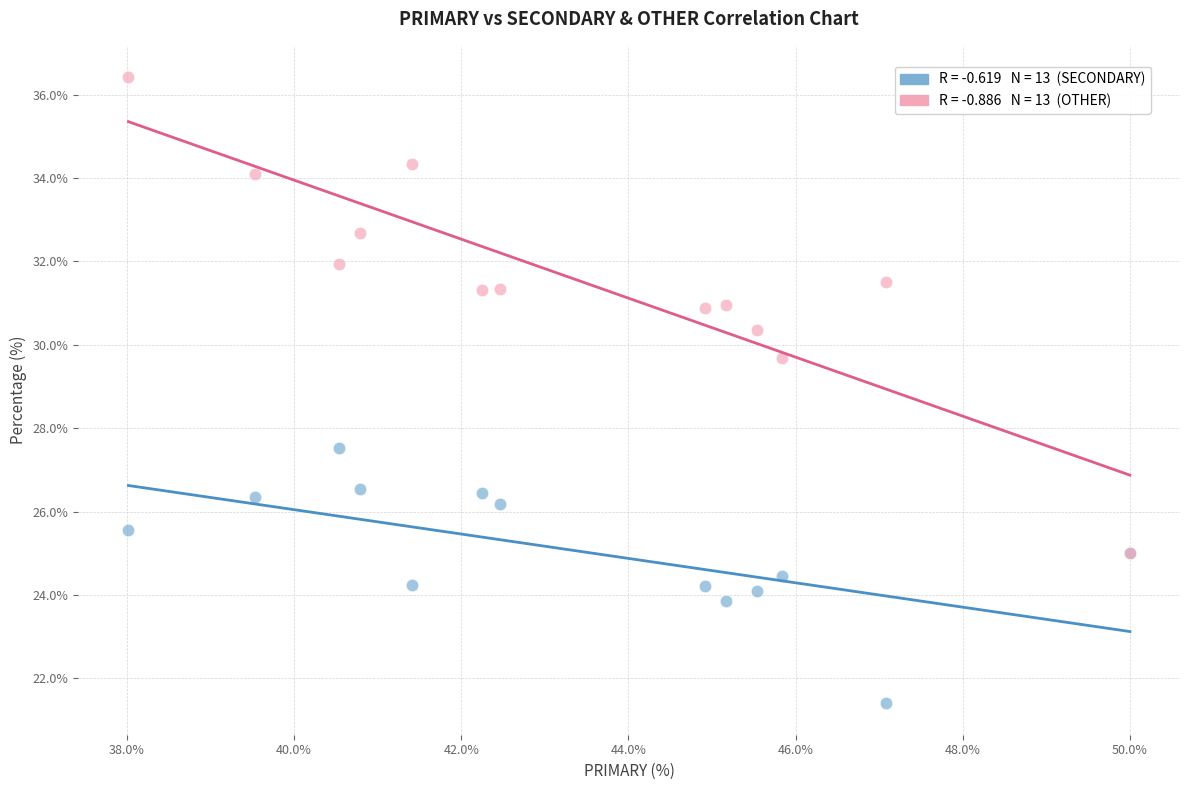

Across all series, what Y value is closest to 28?

27.5